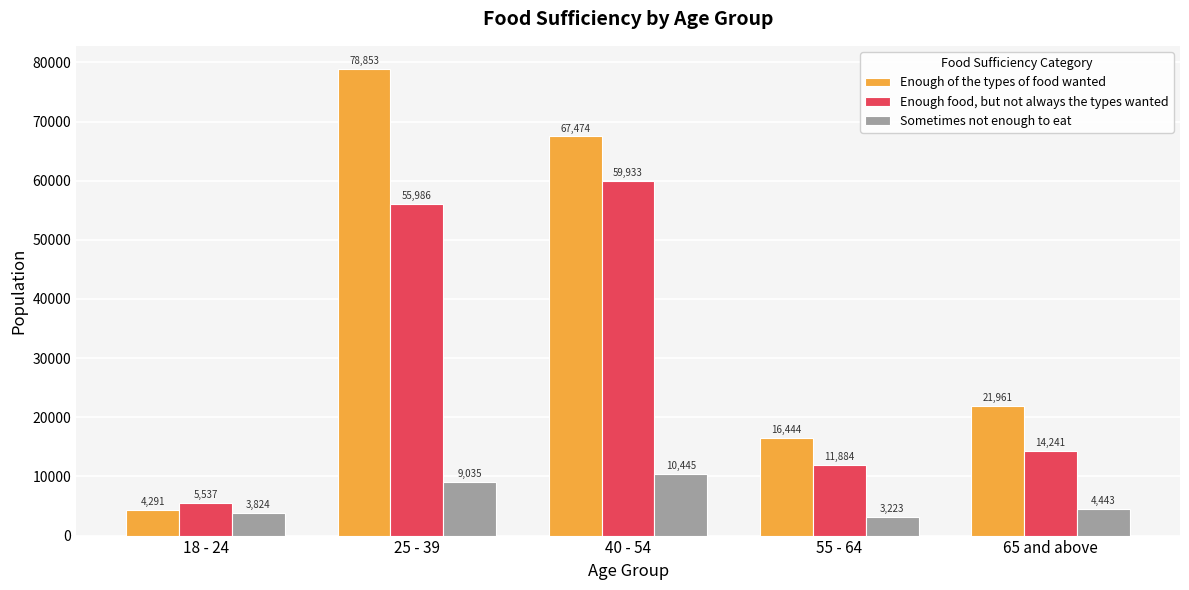

Reading left to right, list all the values displayed in this chart.

Enough of the types of food wanted: 4291	78853	67474	16444	21961
Enough food, but not always the types wanted: 5537	55986	59933	11884	14241
Sometimes not enough to eat: 3824	9035	10445	3223	4443